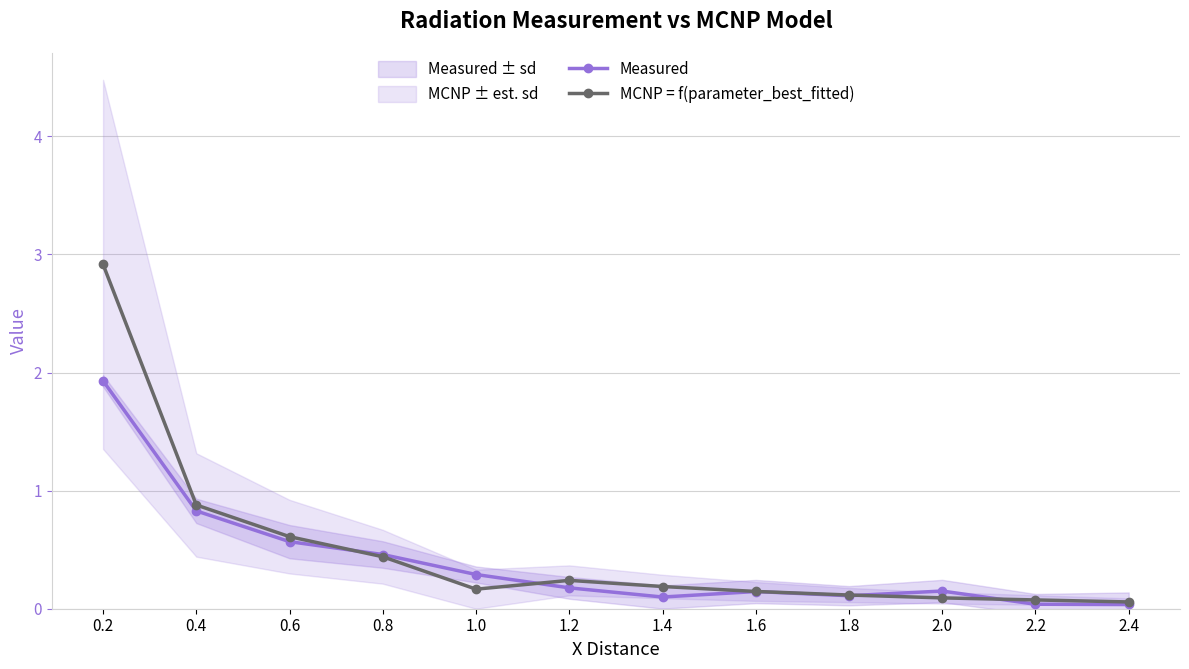

Reading left to right, extract all data points from this chart.

Measured: 1.9	0.8	0.6	0.5	0.3	0.2	0.1	0.1	0.1	0.1	0.0	0.0
MCNP = f(parameter_best_fitted): 2.9	0.9	0.6	0.4	0.2	0.2	0.2	0.1	0.1	0.1	0.1	0.1